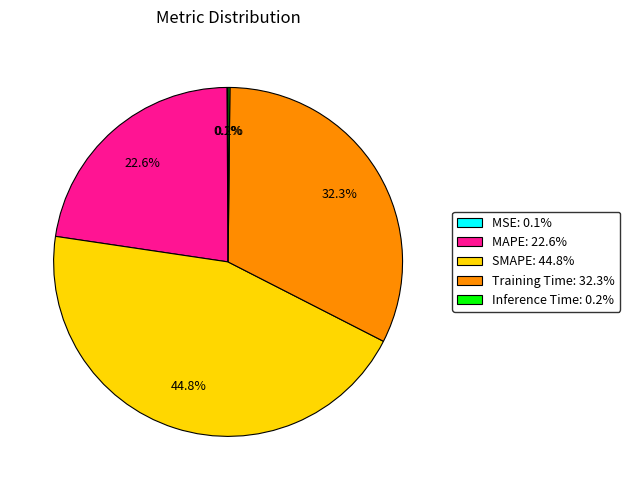

How much of the chart is everything except MAPE?

77.4%